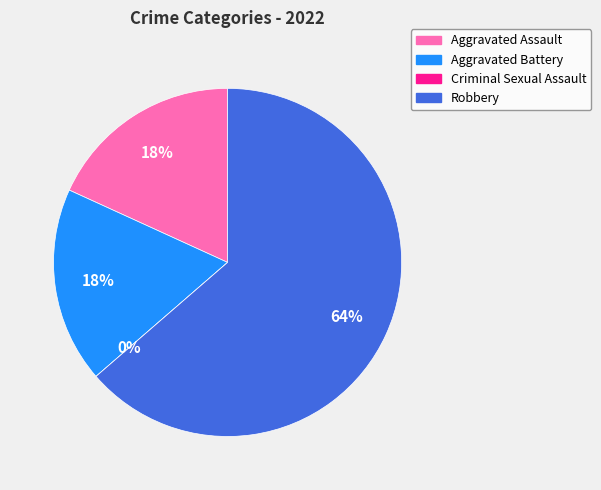

Rank the categories by value from highest to lowest.

Robbery, Aggravated Assault, Aggravated Battery, Criminal Sexual Assault